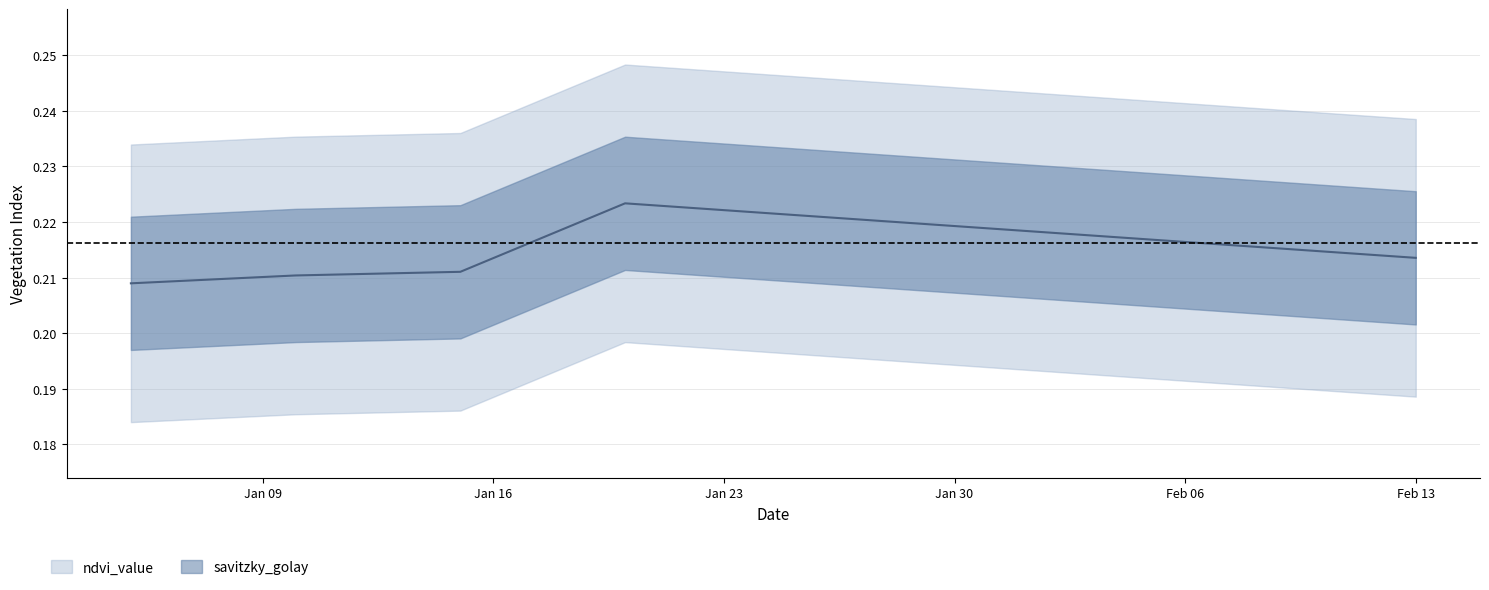

Which label corresponds to the smallest value in the chart?

ndvi_value